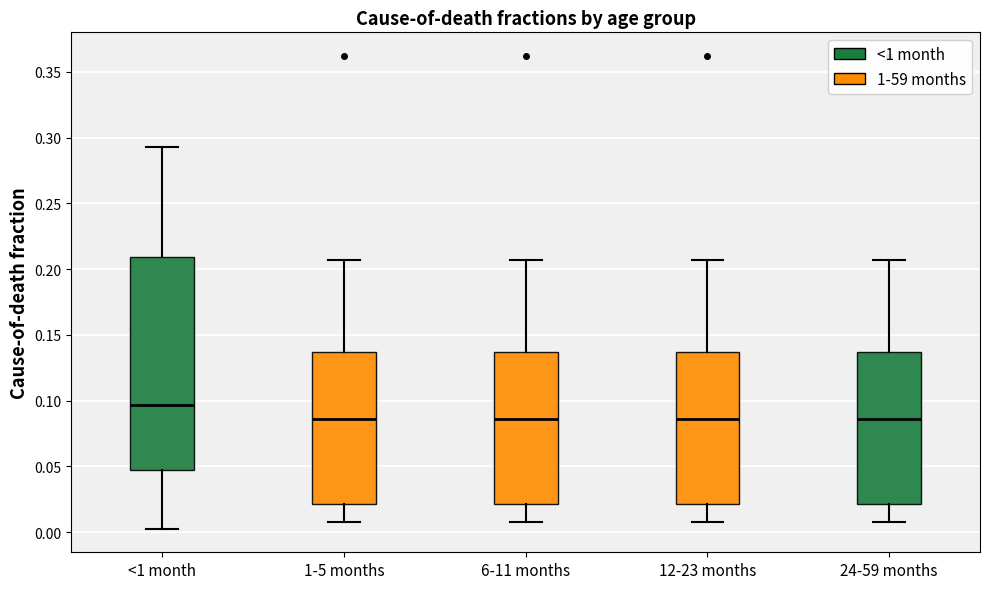

Which box is the tallest, from its lower edge to its upper edge?

<1 month